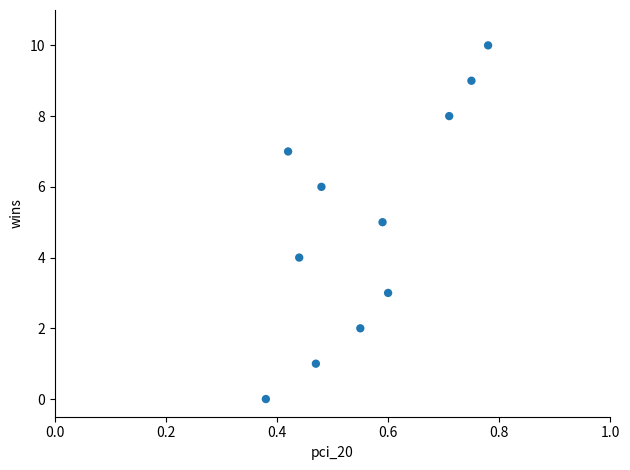

What is the average Y value?

5